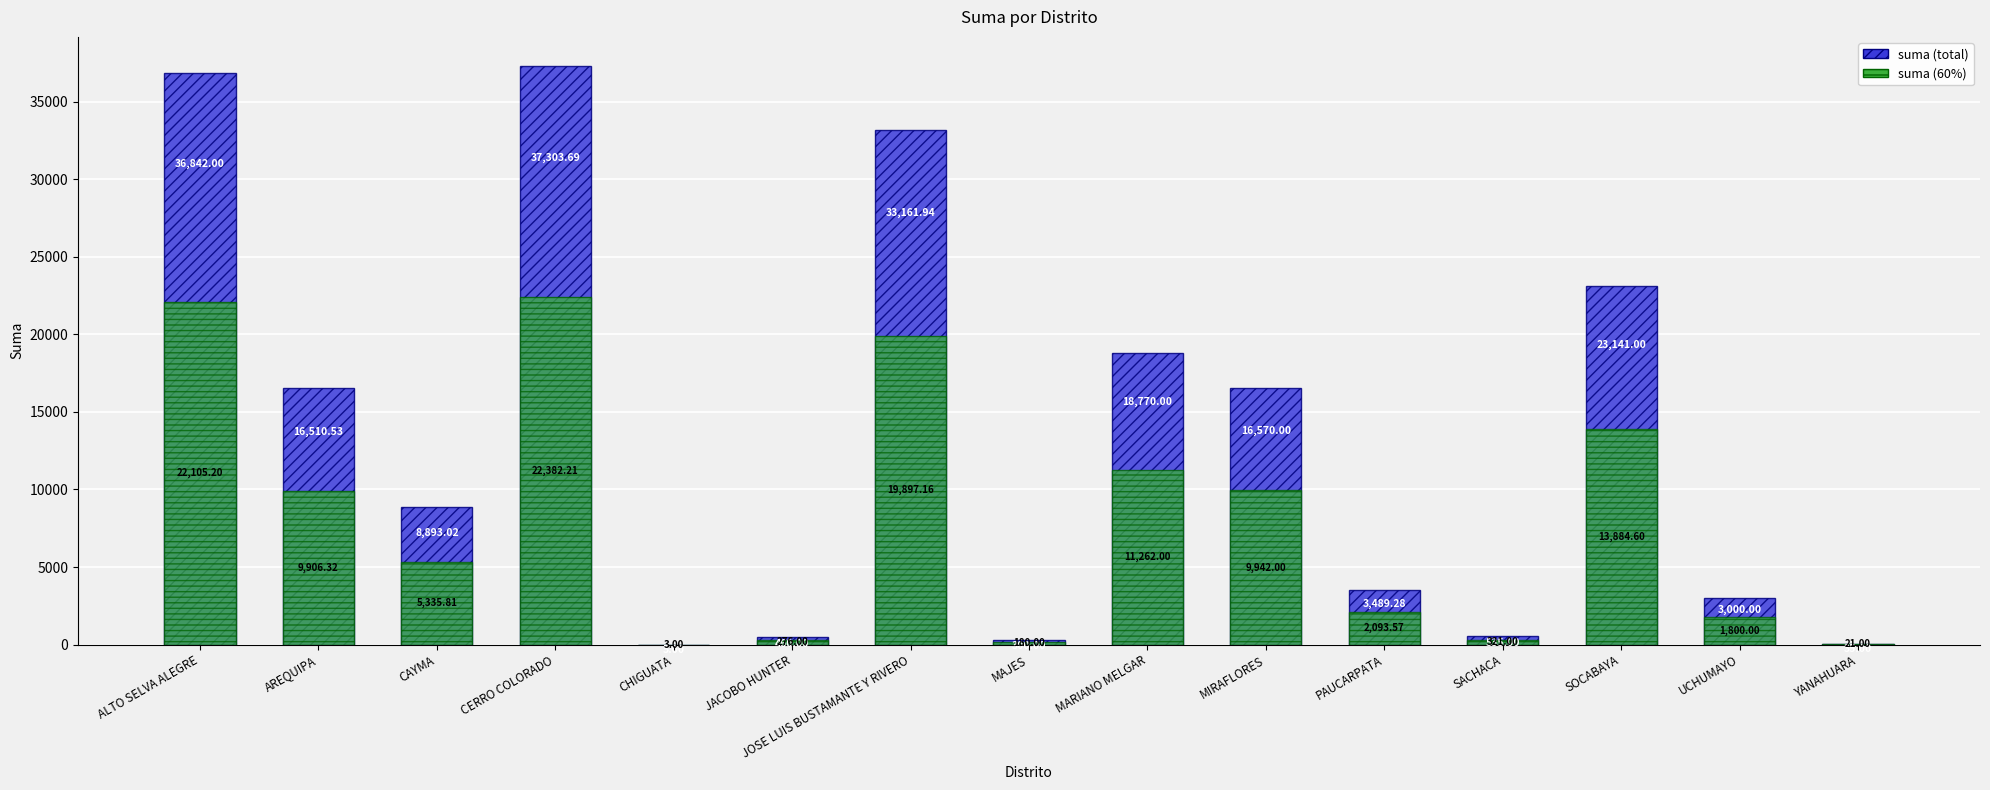

What is the maximum value for suma_partial?

22382.2